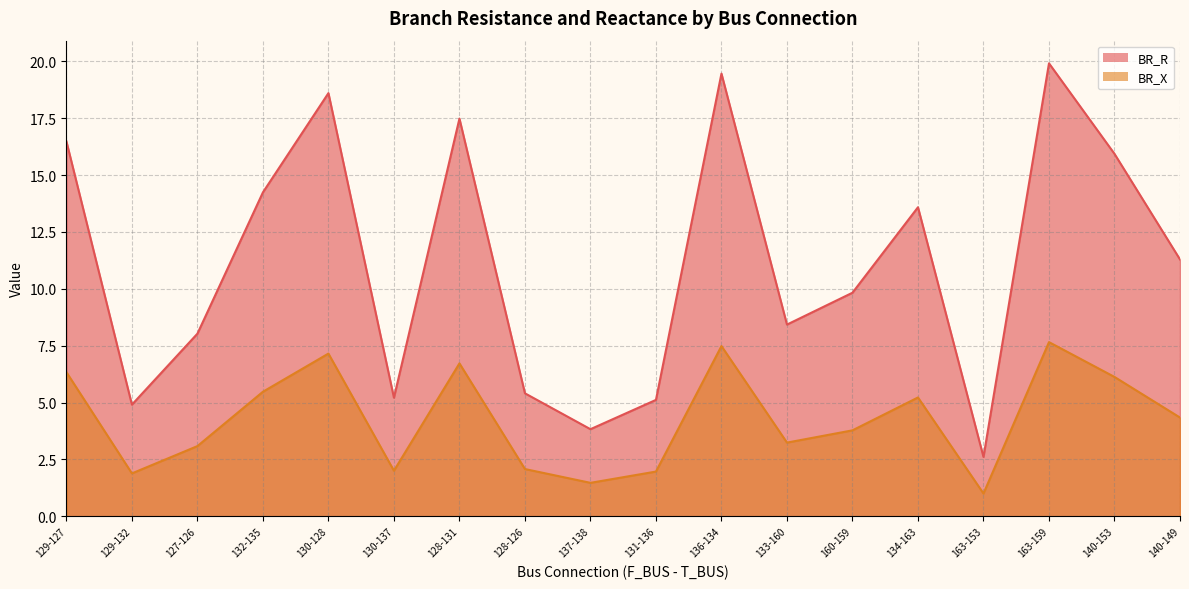

What is the difference between the second highest and second lowest values in the BR_R series?

15.6